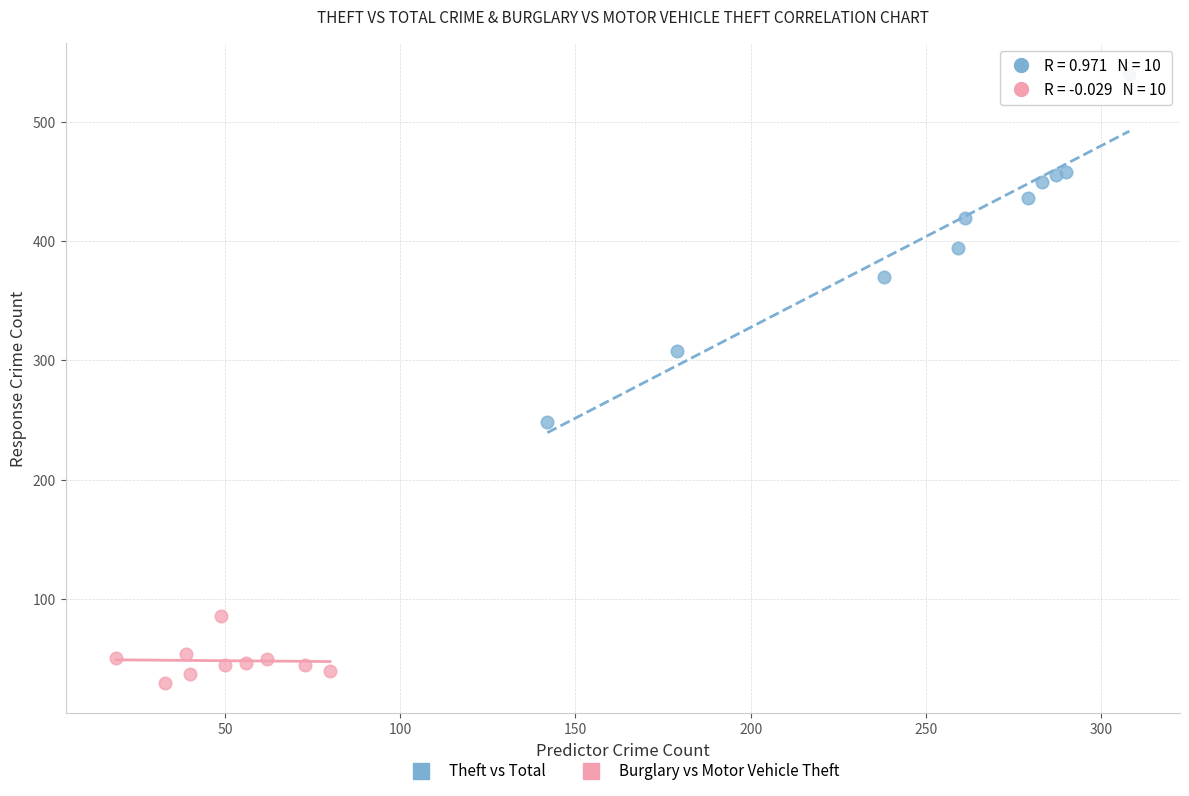

Which series has the widest spread of Y values?

Theft vs Total